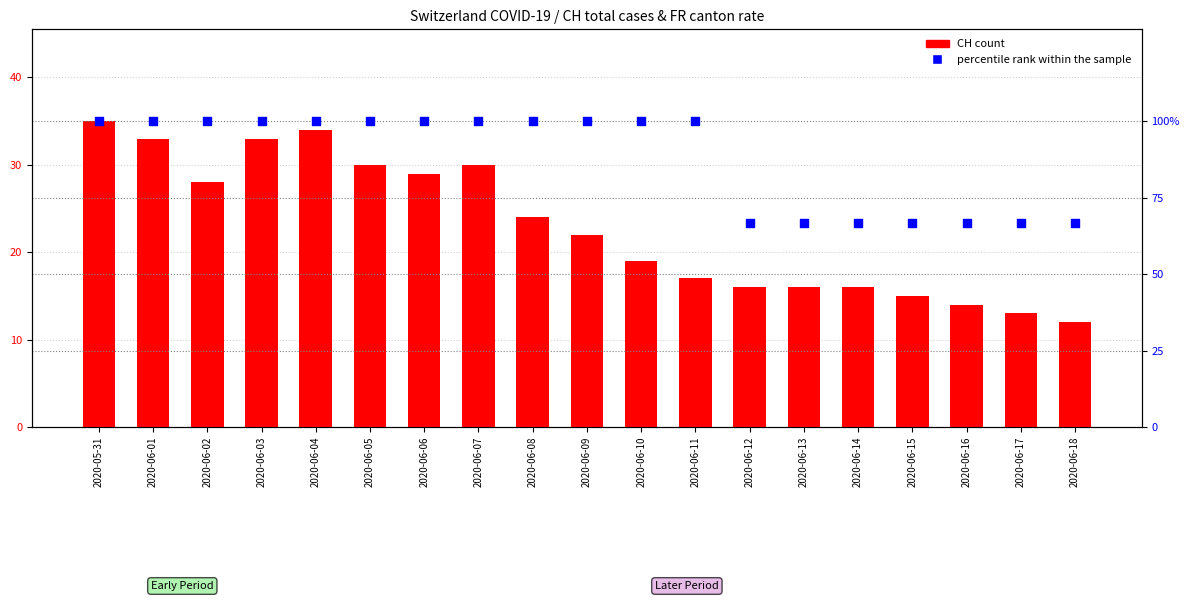

Which series has the largest total across all categories?

percentile rank within the sample